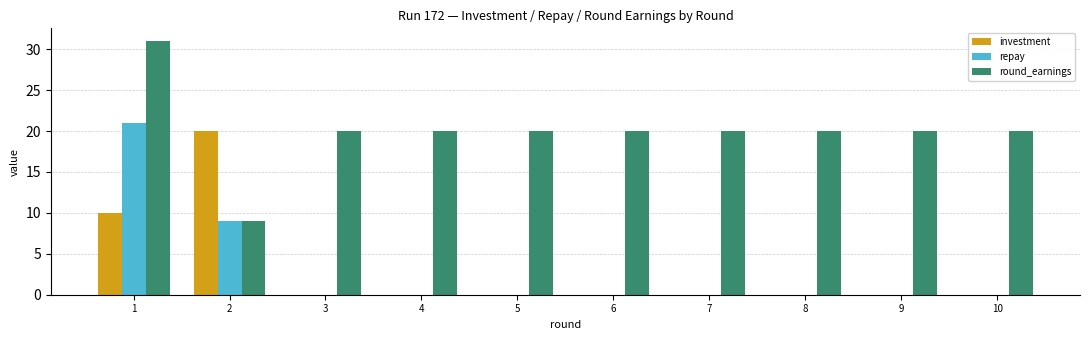

Reading right to left, what are all the values shown in this chart?

investment: 10=0	9=0	8=0	7=0	6=0	5=0	4=0	3=0	2=20	1=10
repay: 10=0	9=0	8=0	7=0	6=0	5=0	4=0	3=0	2=9	1=21
round_earnings: 10=20	9=20	8=20	7=20	6=20	5=20	4=20	3=20	2=9	1=31